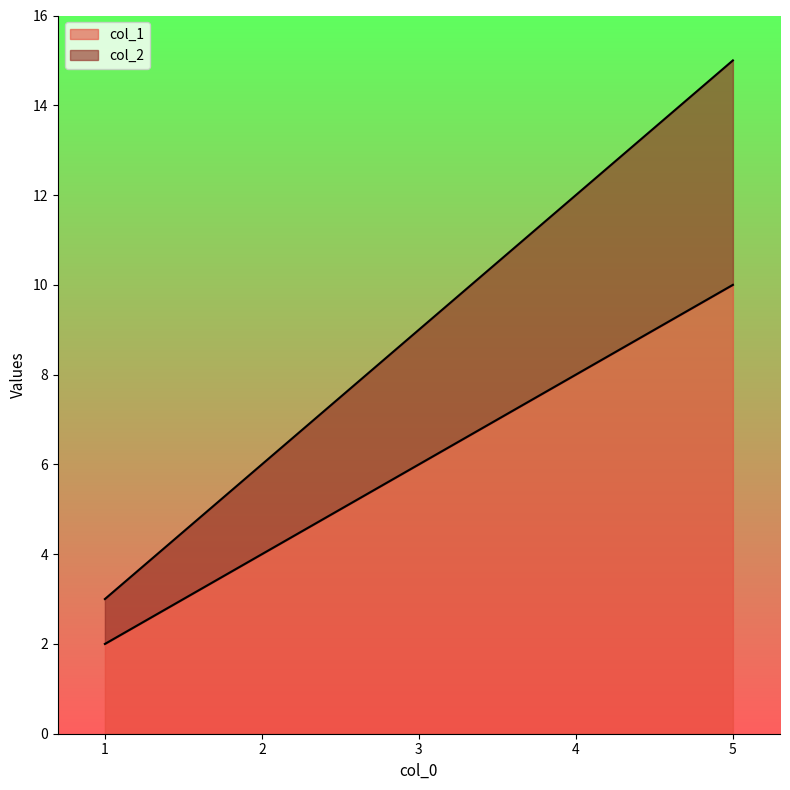

Which series has the widest spread of values?

col_2